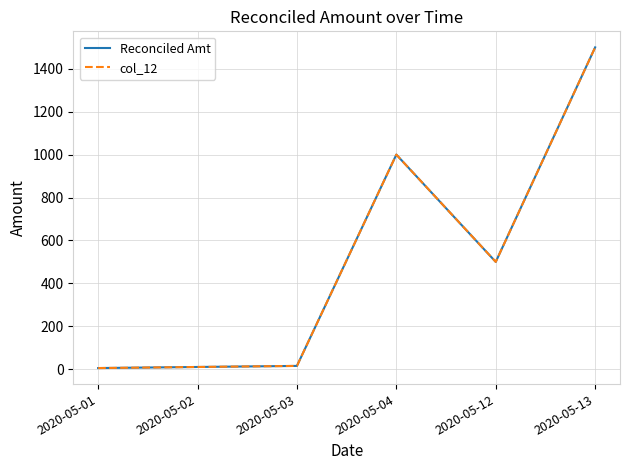

What is the difference between the maximum and minimum values in the Reconciled Amt series?

1495